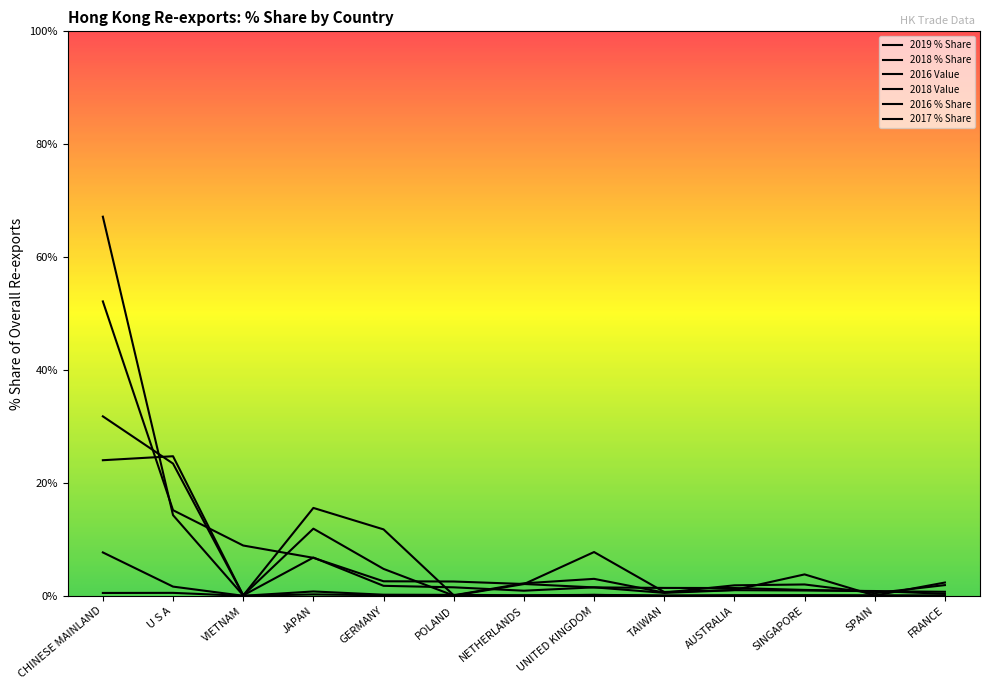

Is the value of 2017 % Share at NETHERLANDS greater than the value of 2019 % Share at NETHERLANDS?

Yes